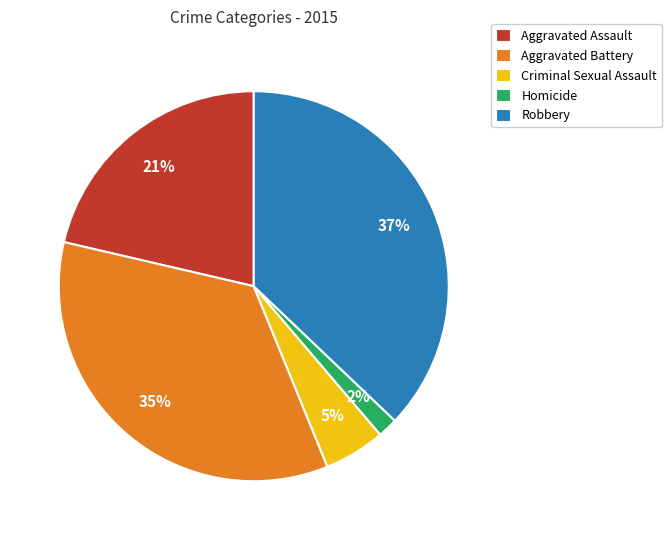

True or false: Aggravated Assault accounts for 15% of the total.

False